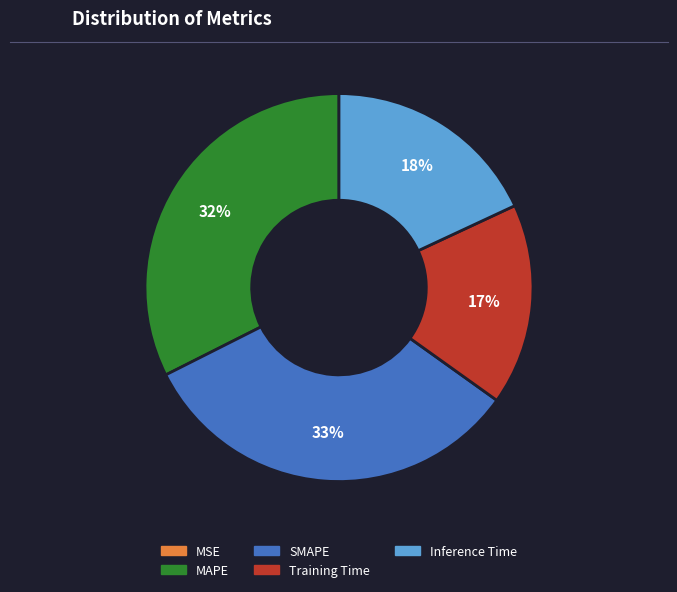

To the nearest percent, what is the average slice percentage?

20%